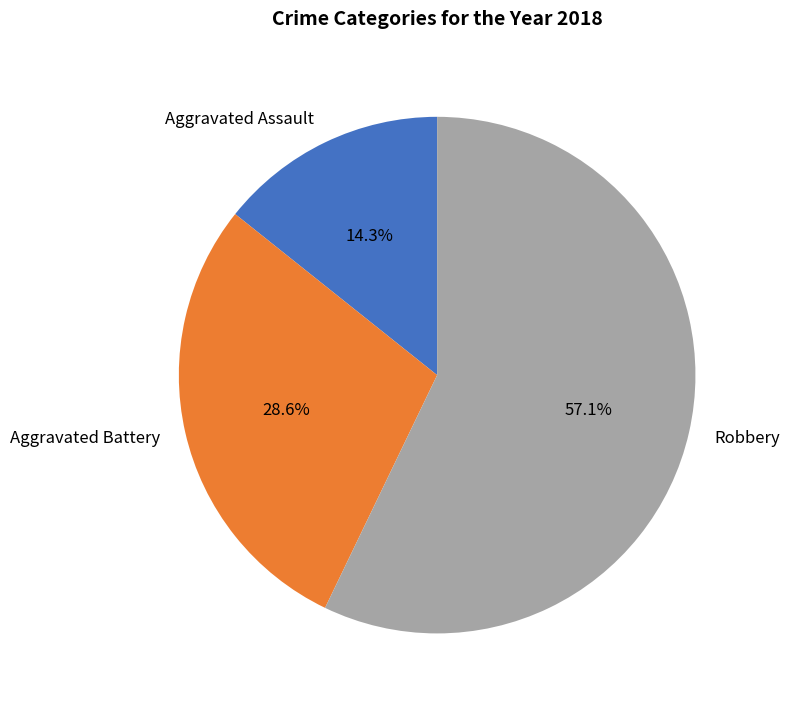

Which slice is the smallest?

Aggravated Assault